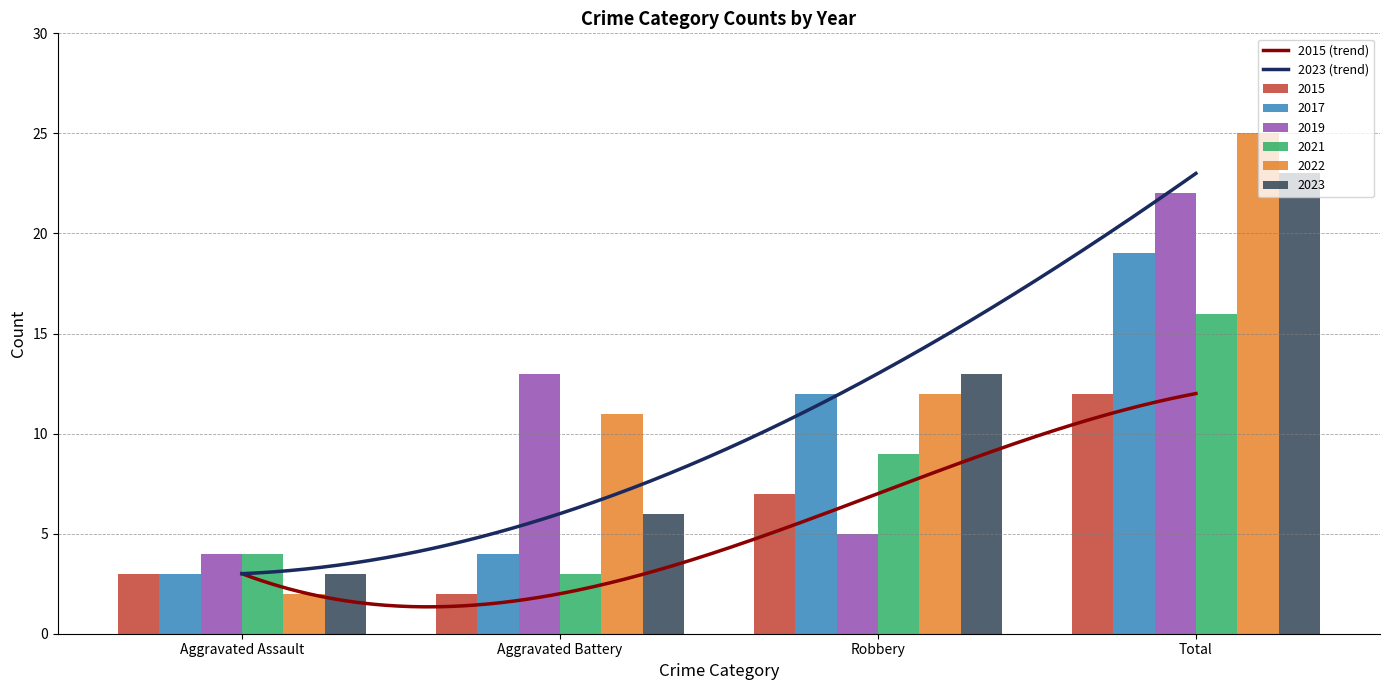

Does the chart contain any negative values?

No